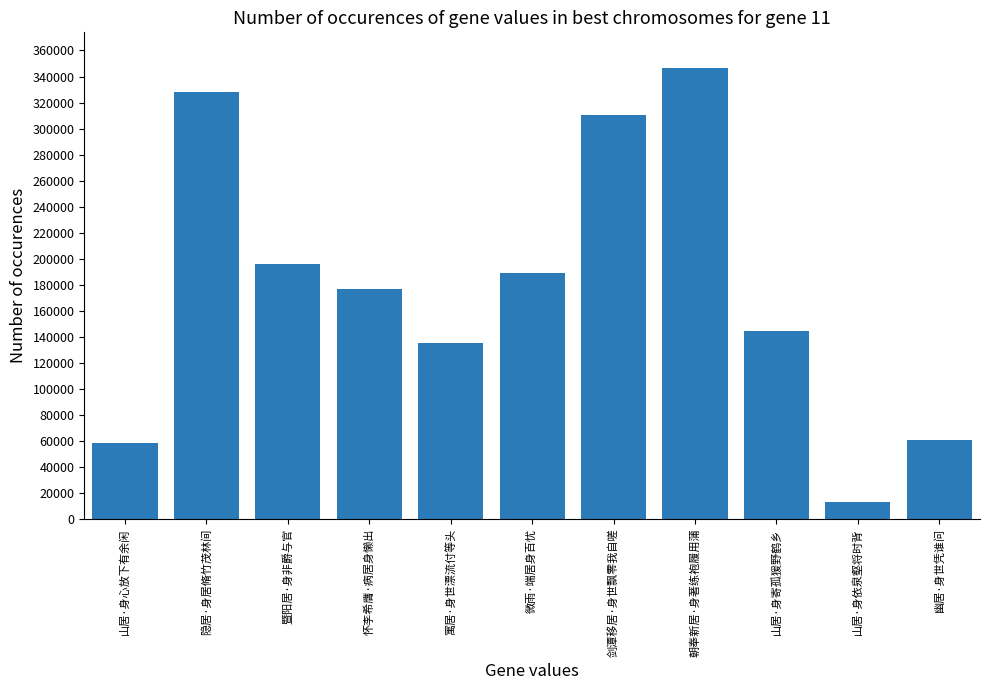

What is the change in value from 寓居·身世漂流付等头 to 微雨·端居身百忧?

+53373